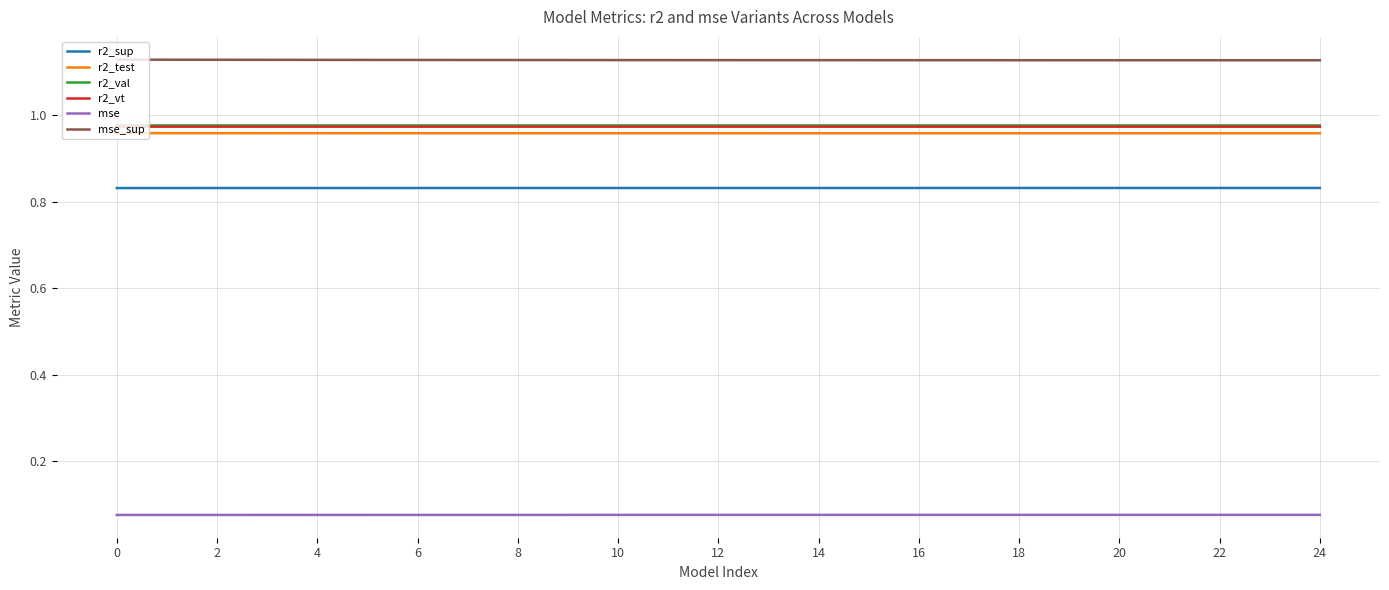

What are all the series names shown in the legend?

r2_sup, r2_test, r2_val, r2_vt, mse, mse_sup